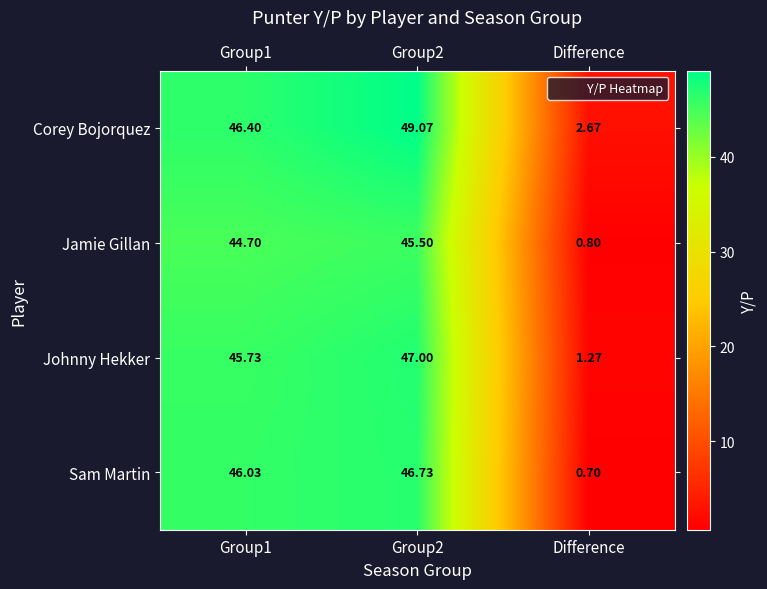

Which series changed the most between Group1 and Difference?

Sam Martin